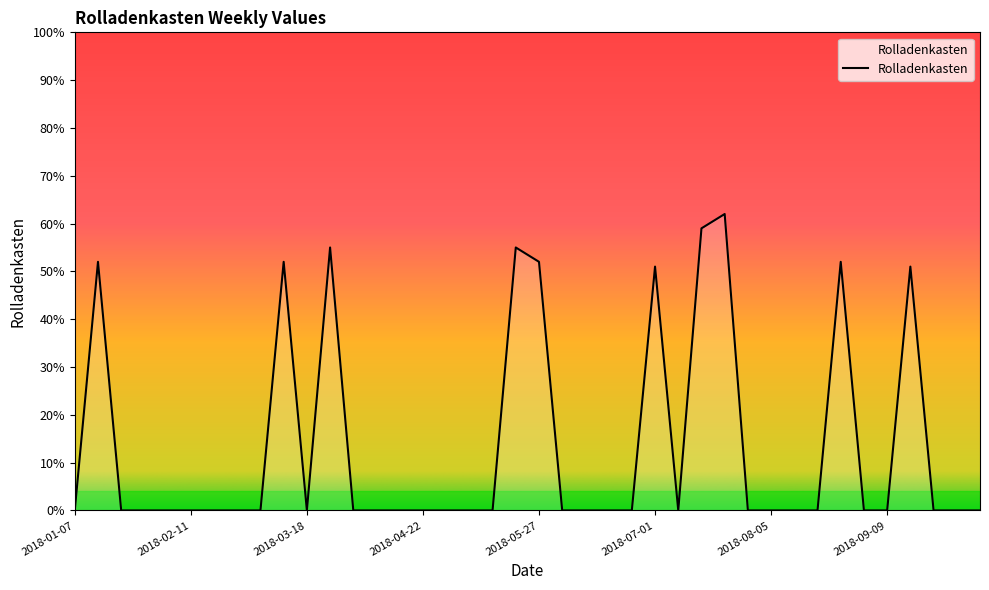

What is the maximum value shown in the chart?

62